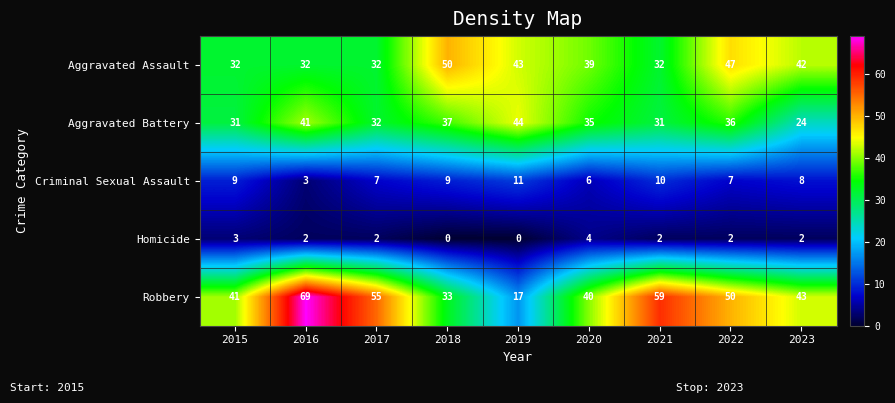

How many distinct data groups are displayed?

5